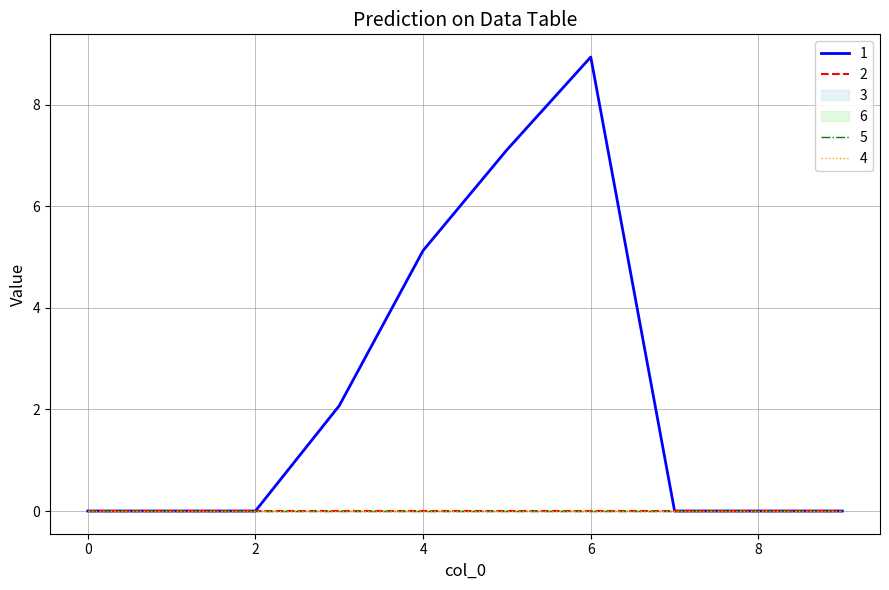

How many lines are shown in the chart?

6